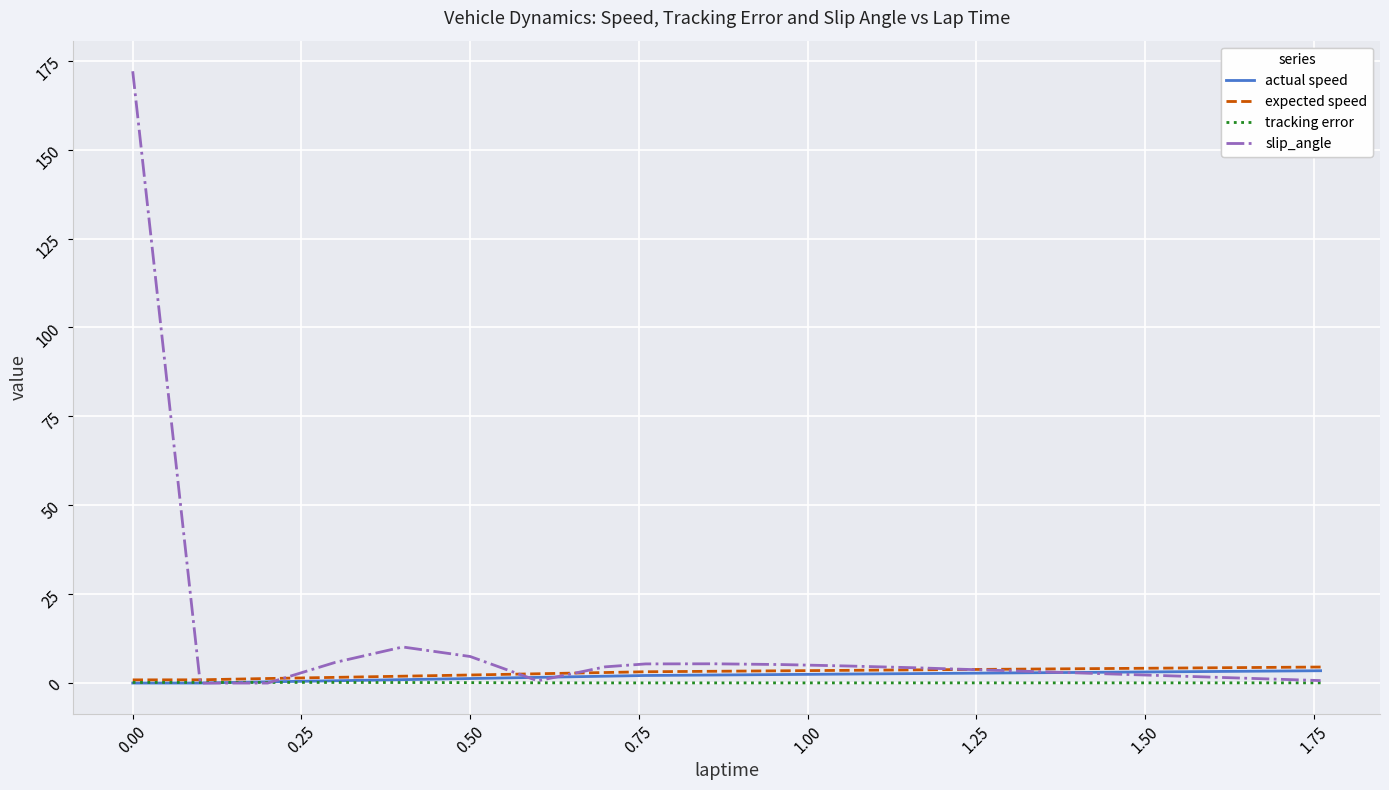

Which series has the widest spread of values?

slip_angle